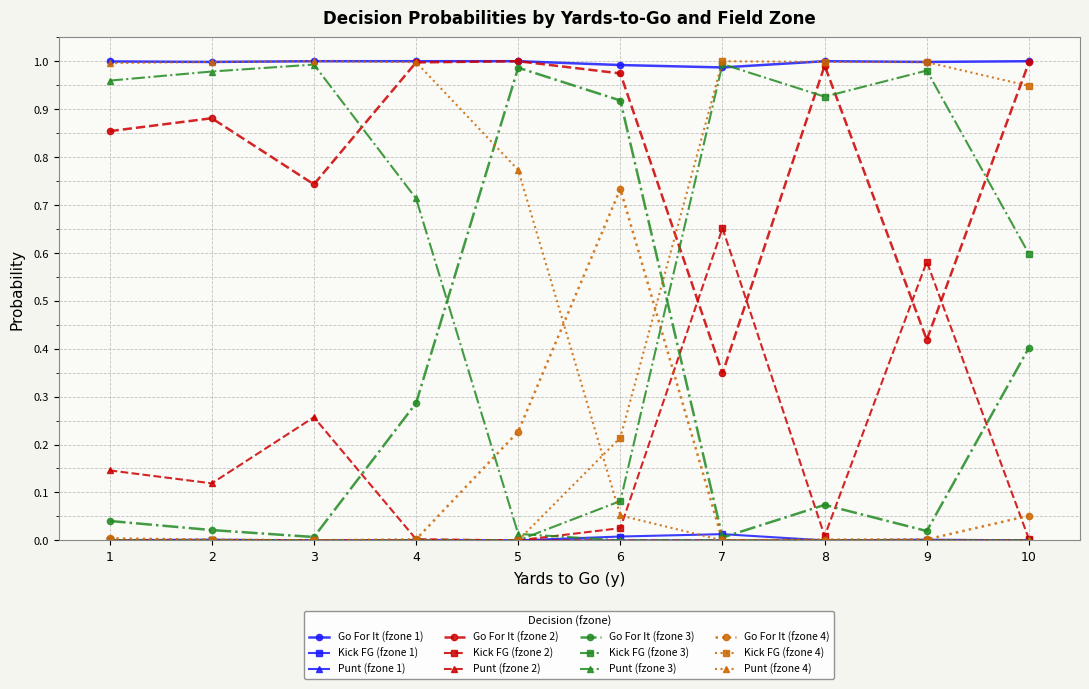

True or false: Kick FG (fzone 4) has more than 0 interior local peaks.

True